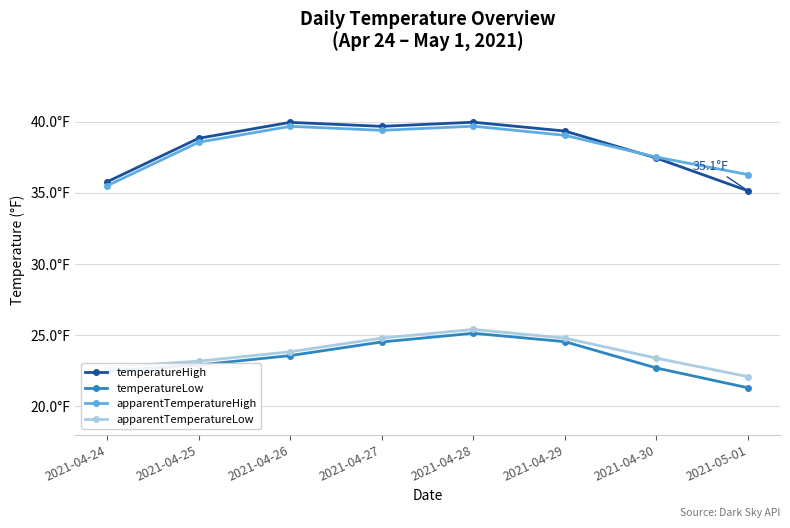

Does the chart display data point markers on the line(s)?

Yes